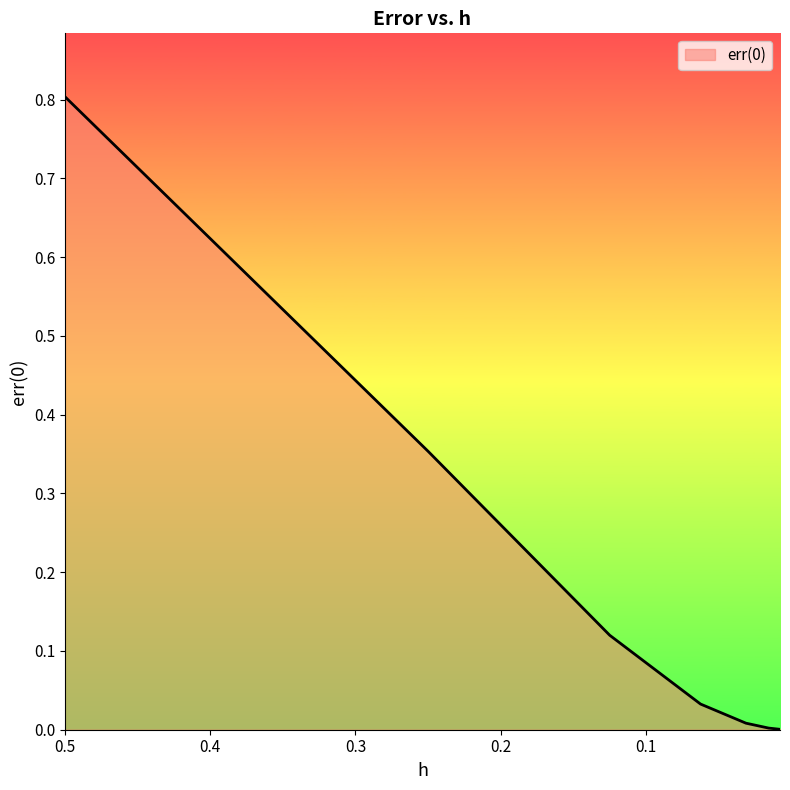

True or false: the data shows 0.0 at 0.03125.

True